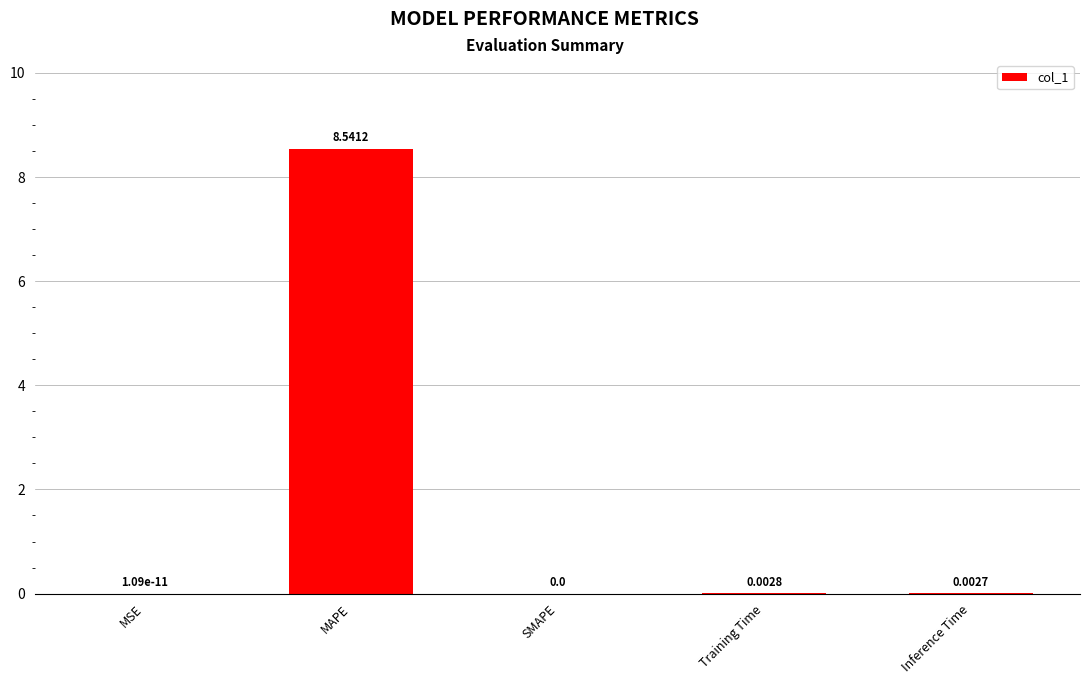

Does the chart contain stacked bars?

No